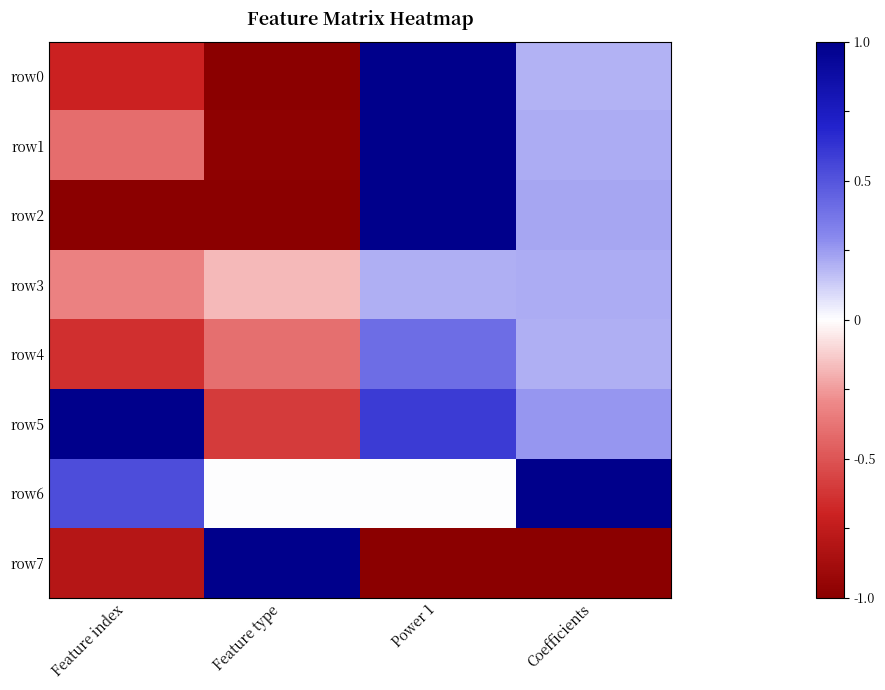

At which category is the sum across all series the highest?

Power 1